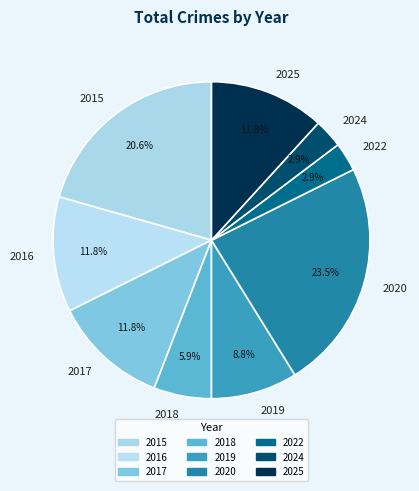

Which slice is the largest?

2020